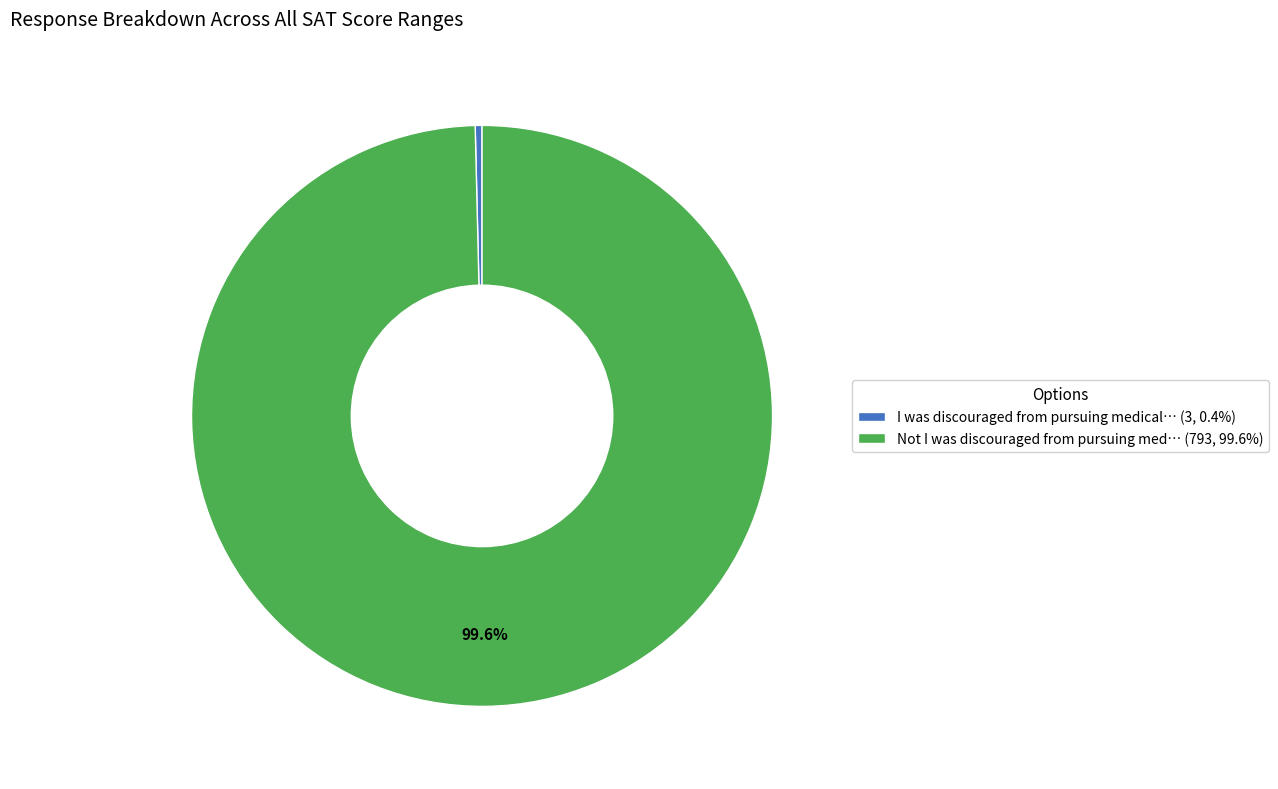

To the nearest percent, what is the average slice percentage?

50%